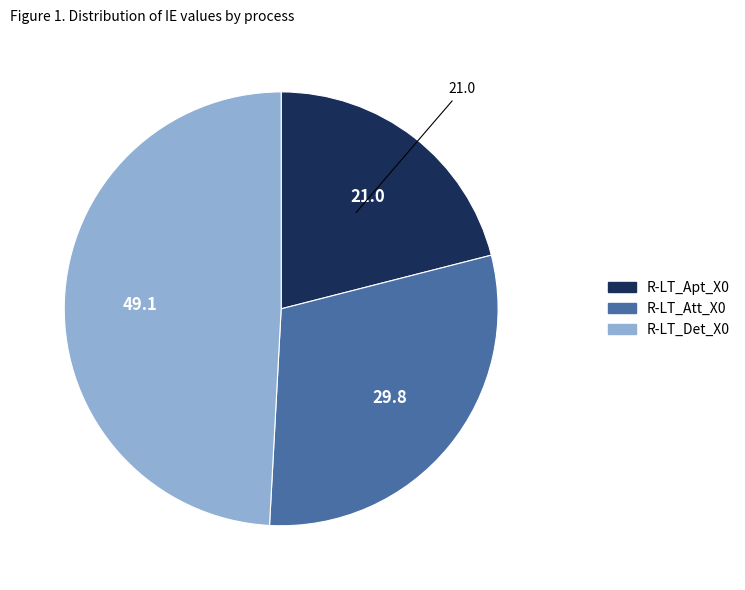

How many slices are in this pie chart?

3